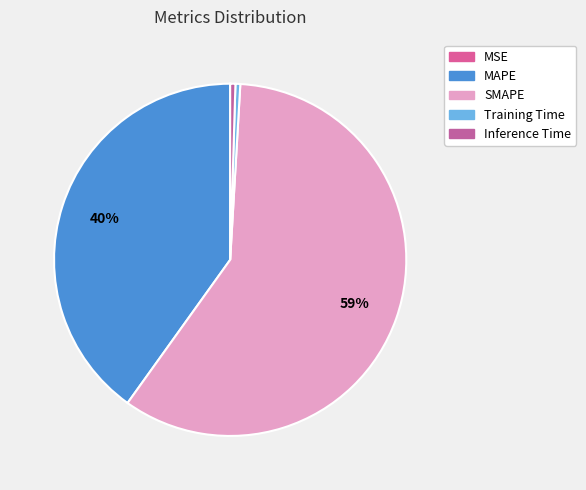

What percentage is the MAPE slice, to the nearest percent?

40%